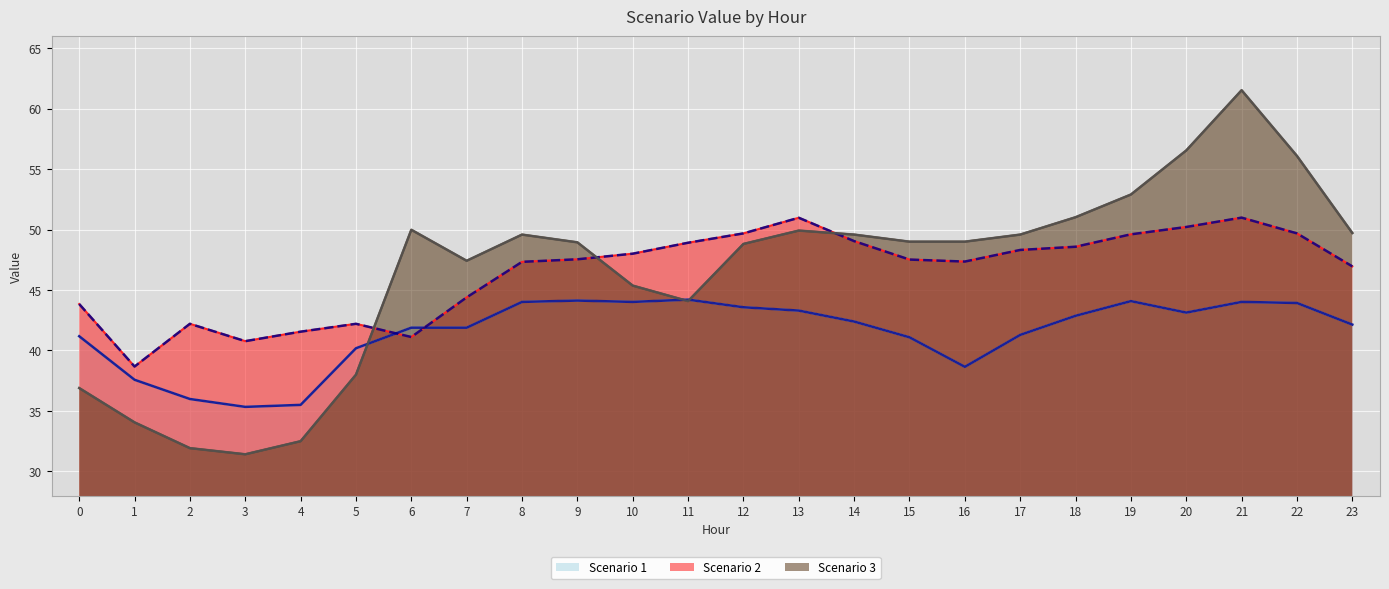

True or false: Scenario 1 has a value of 76.9 at 10.

False